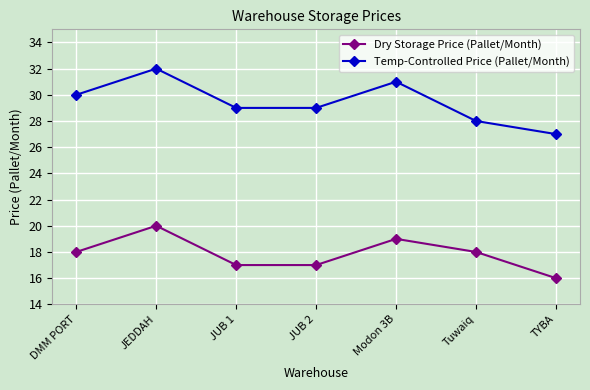

True or false: Dry Storage Price (Pallet/Month) and Temp-Controlled Price (Pallet/Month) intersect in this chart.

False